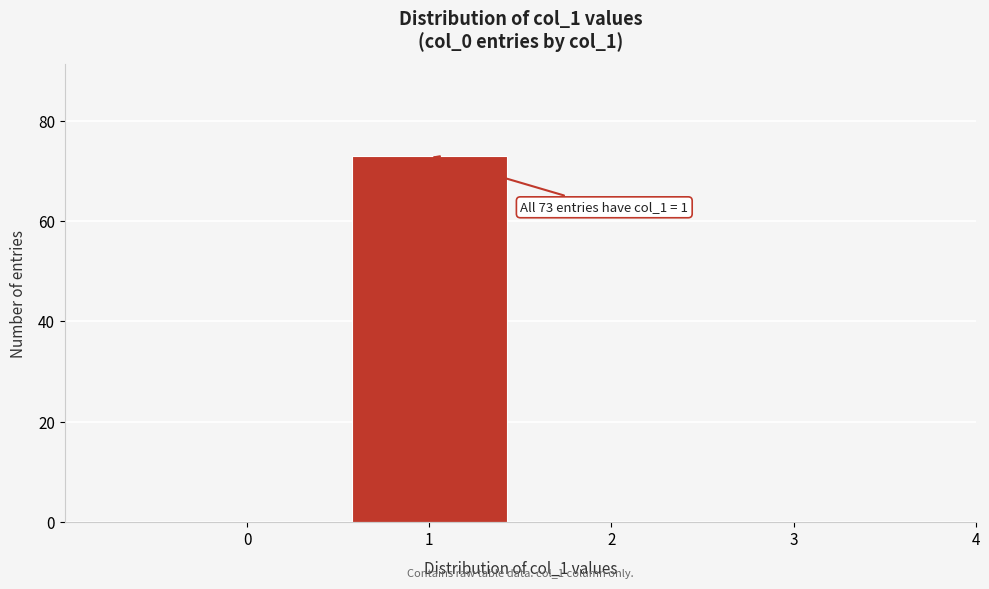

Over which range of the x-axis is the bar tallest?

0.5 to 1.5